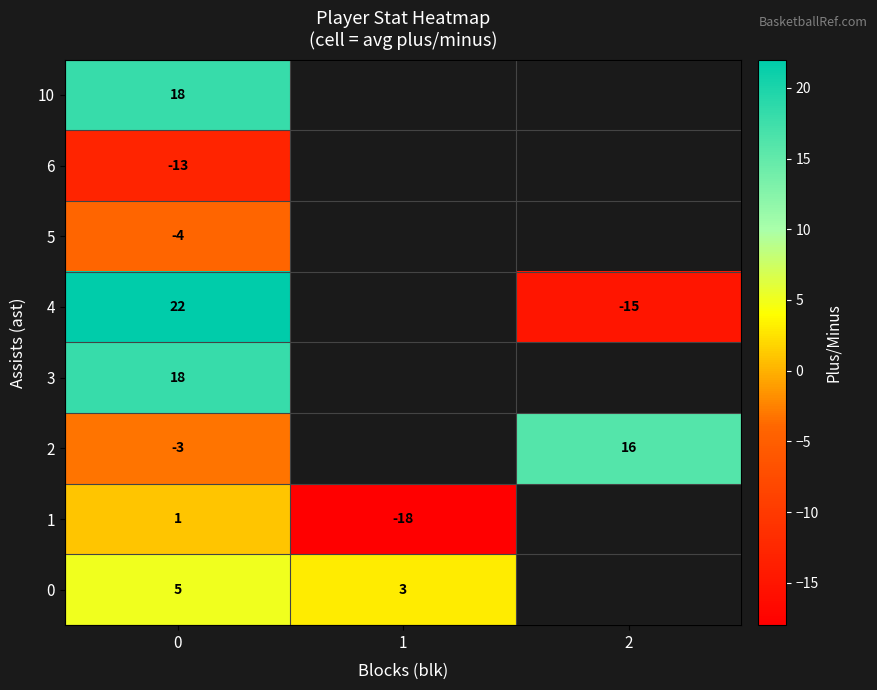

What is the spread (max minus min) of values at 0?

35